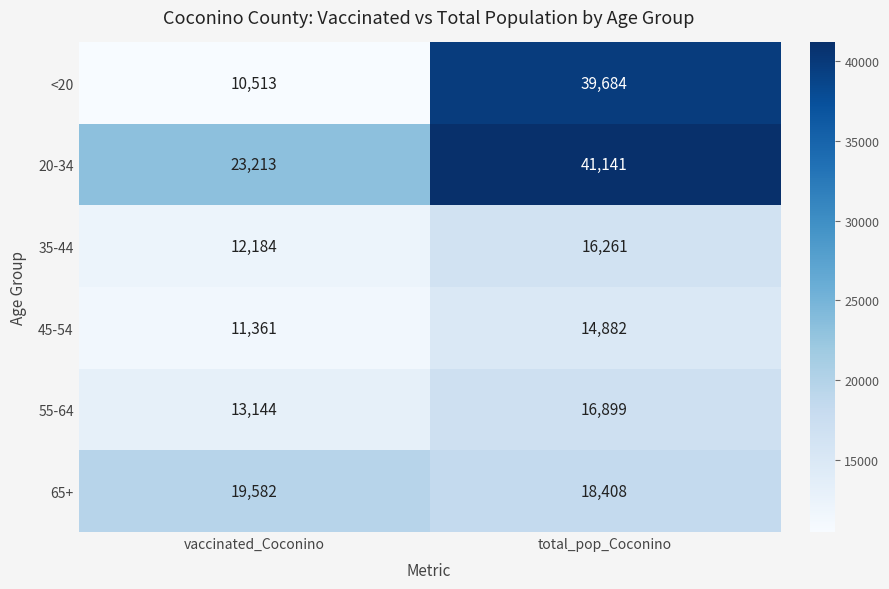

Which category has the highest value across all series?

total_pop_Coconino